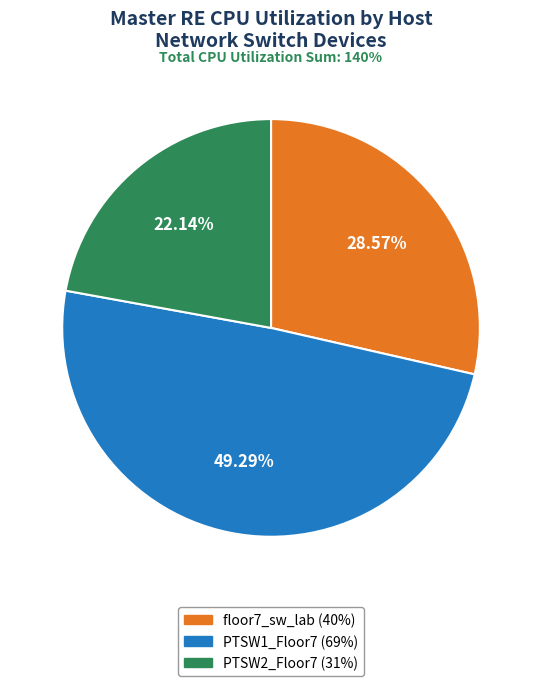

Does any single category account for the majority?

No